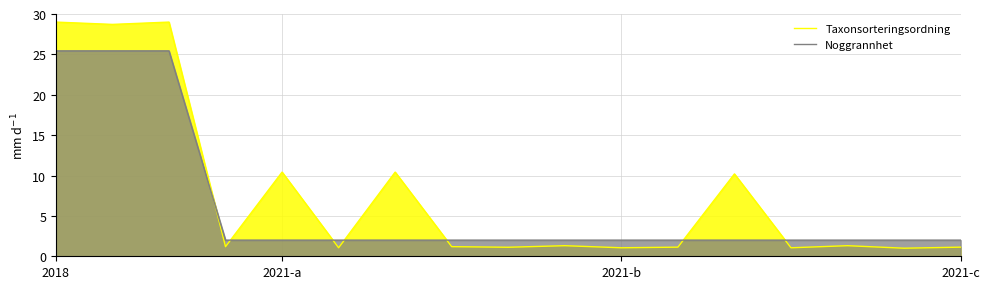

True or false: Noggrannhet has a value of 25.4 at 2018.

True